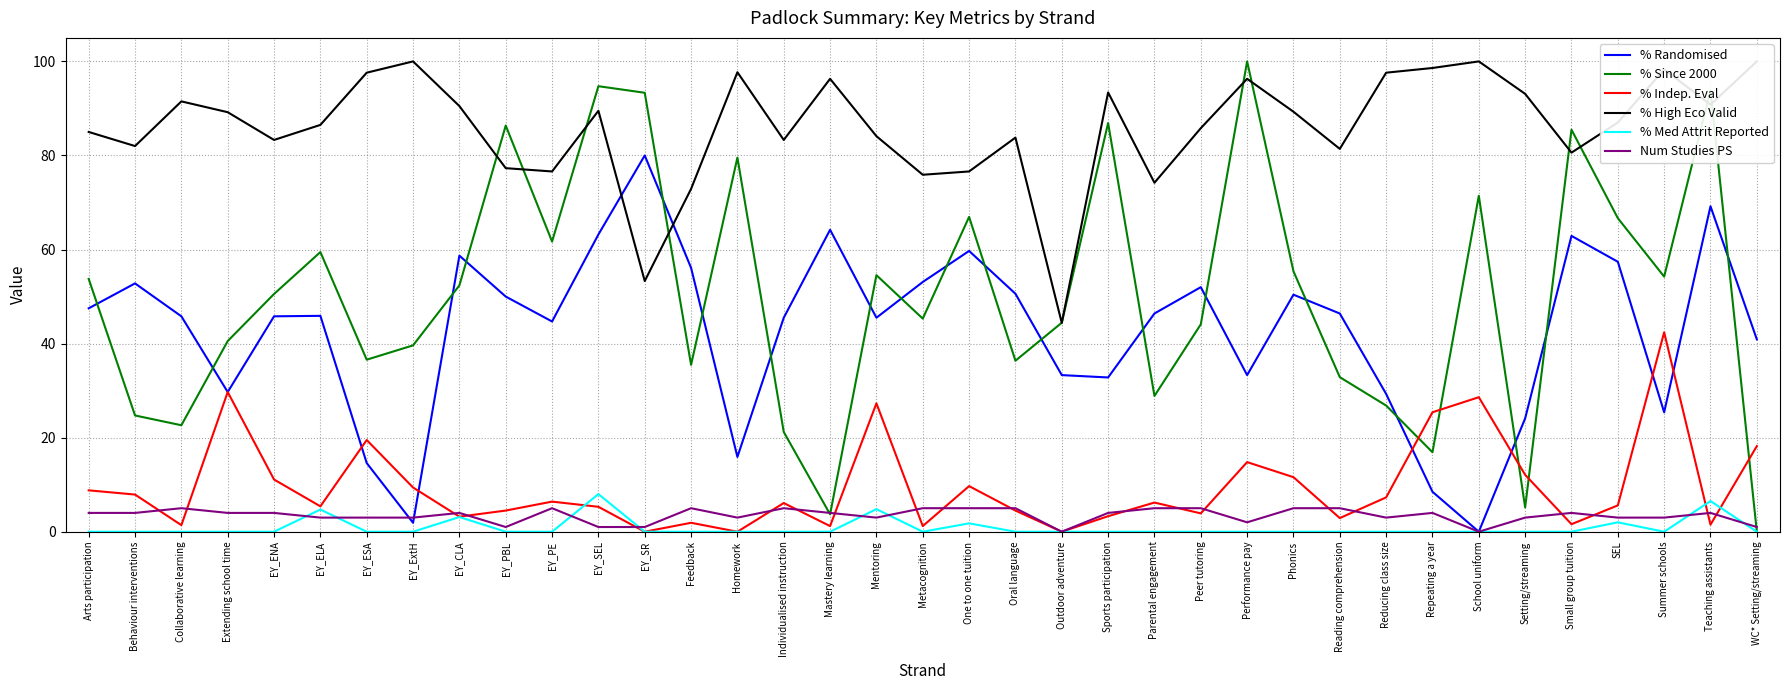

The % Since 2000 series shows -50.9 at WC* Setting/streaming. True or false?

False